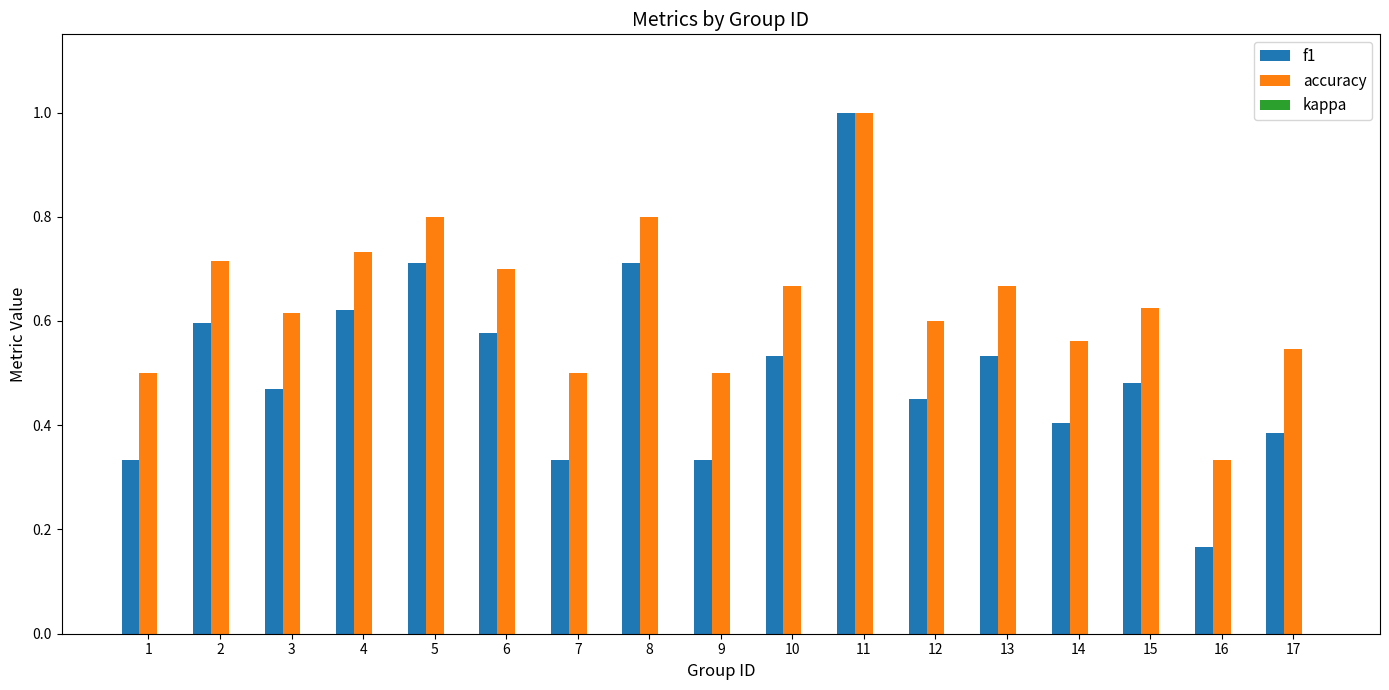

How many distinct data groups are displayed?

2